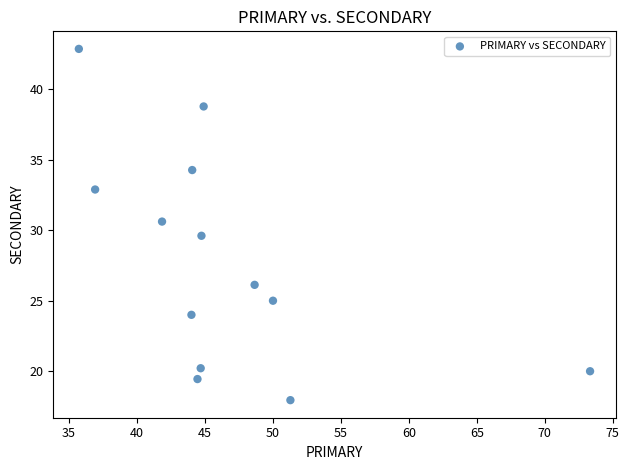

What is the range of X values (max minus min)?

37.6